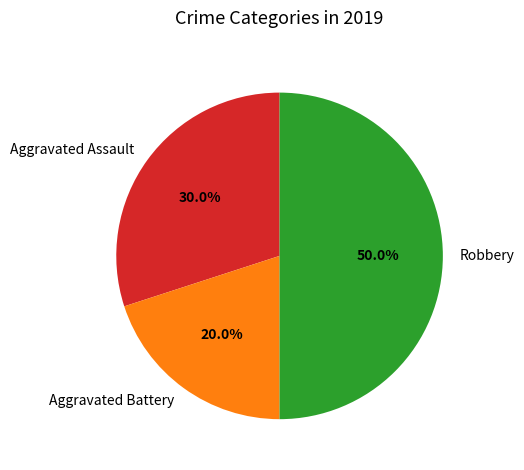

Which category has the biggest portion of the pie?

Robbery